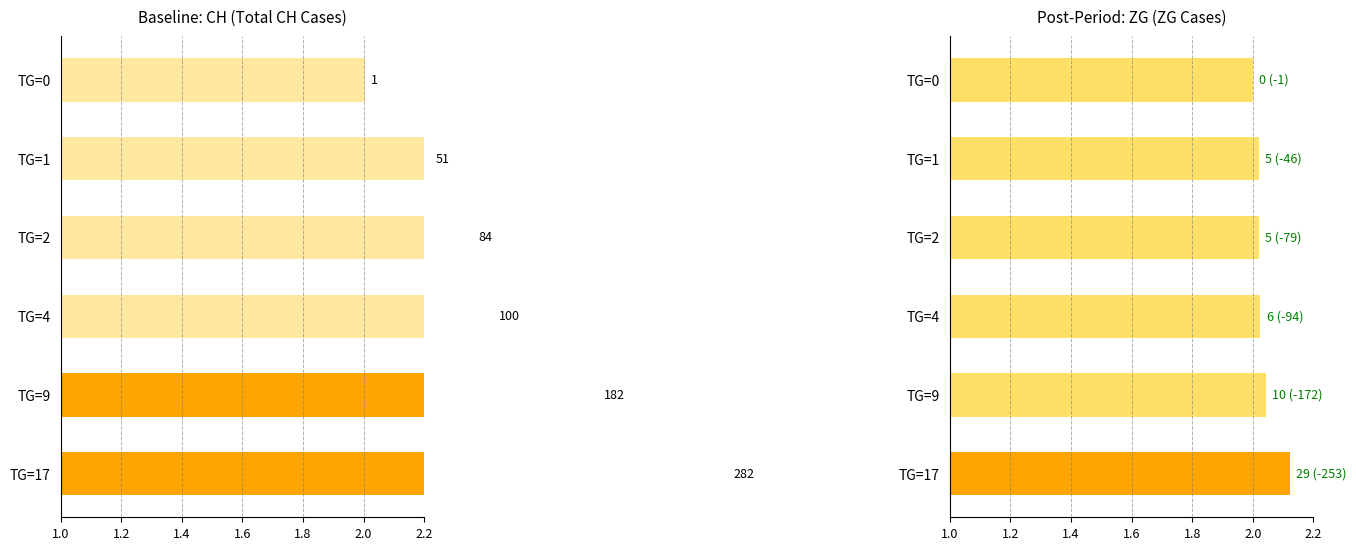

The value of Baseline at TG=4 is 0.6. True or false?

False